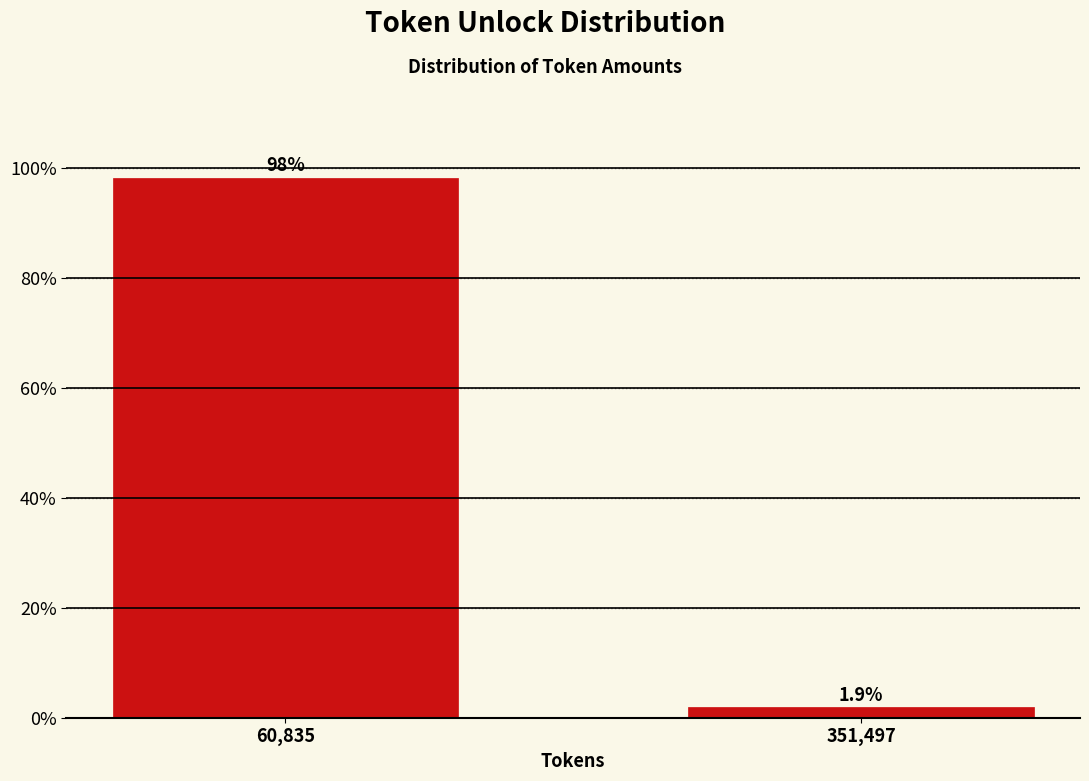

Reading left to right, list all the values displayed in this chart.

60,835=98.1	351,497=1.9